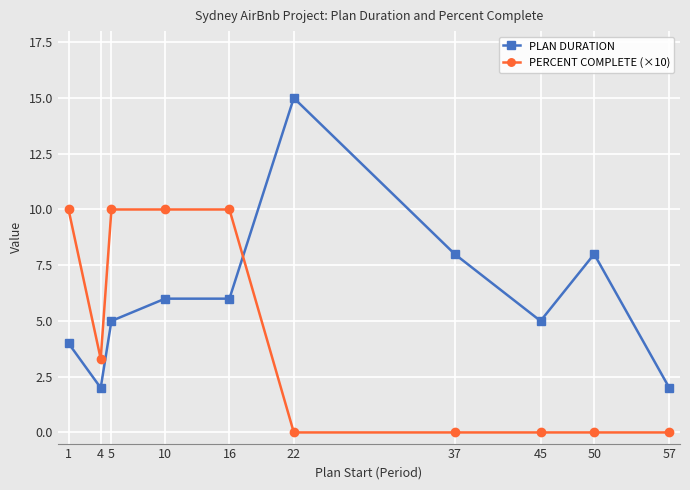

How many values in the PERCENT COMPLETE (×10) series exceed 3?

5